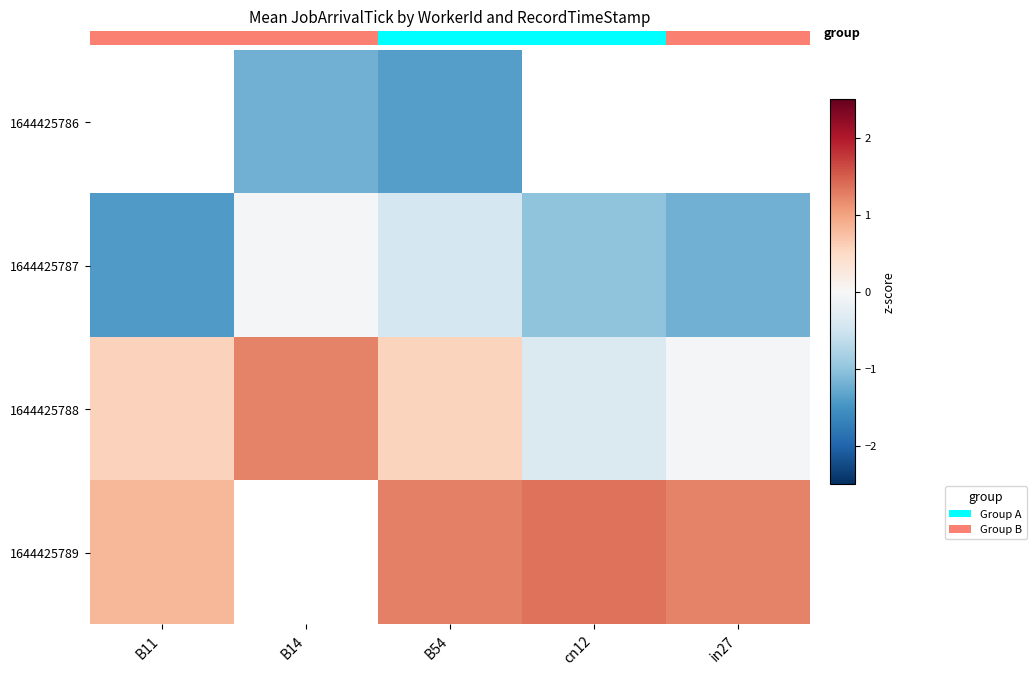

Count the number of categories in the chart.

5